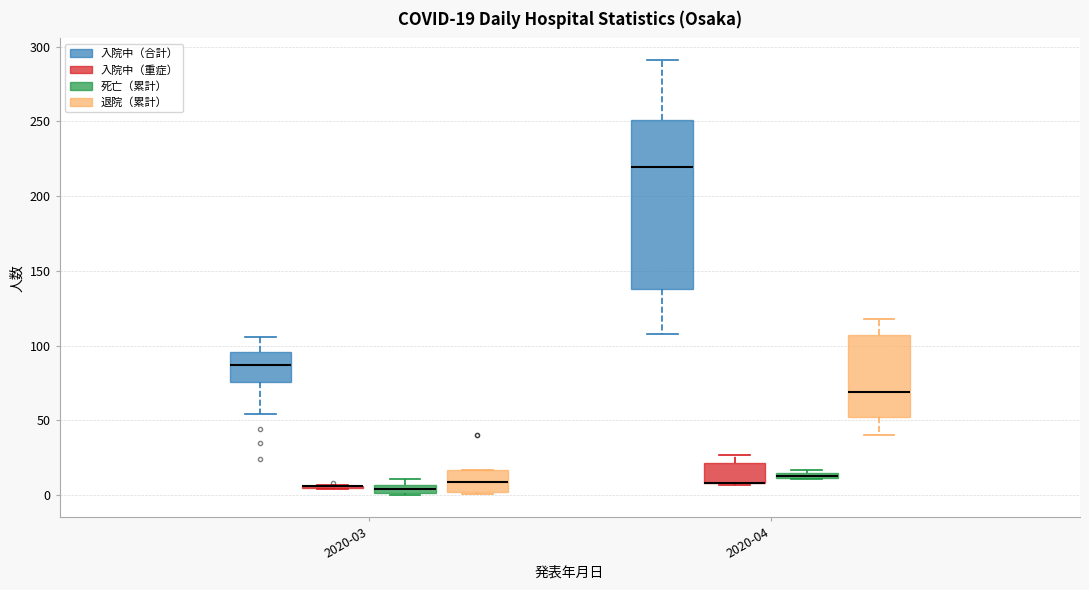

Which box is the tallest, from its lower edge to its upper edge?

2020-04 (入院中（合計）)